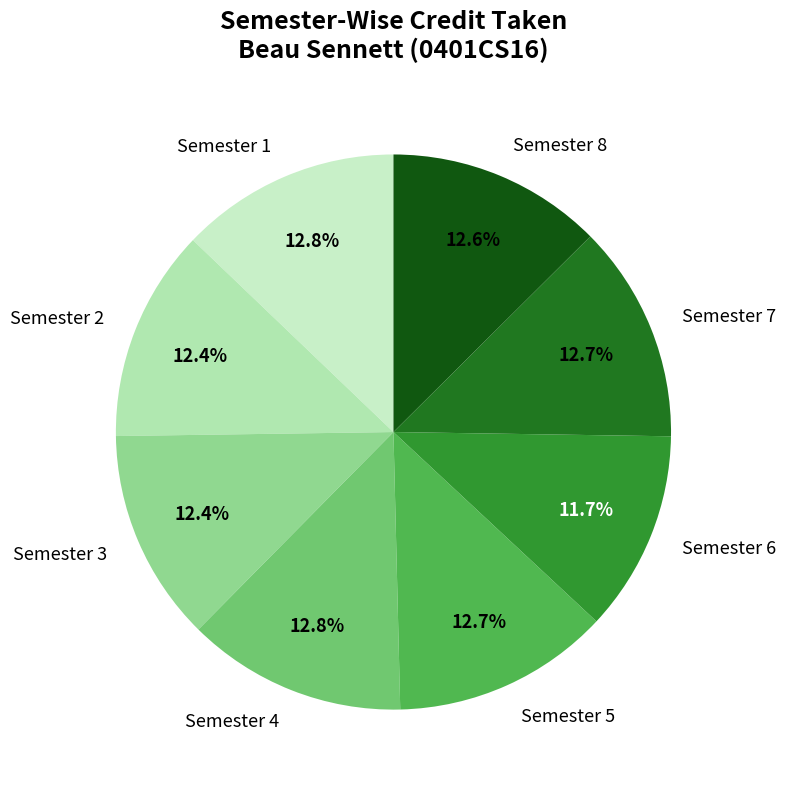

To the nearest percent, what percentage of the pie is Semester 1?

13%